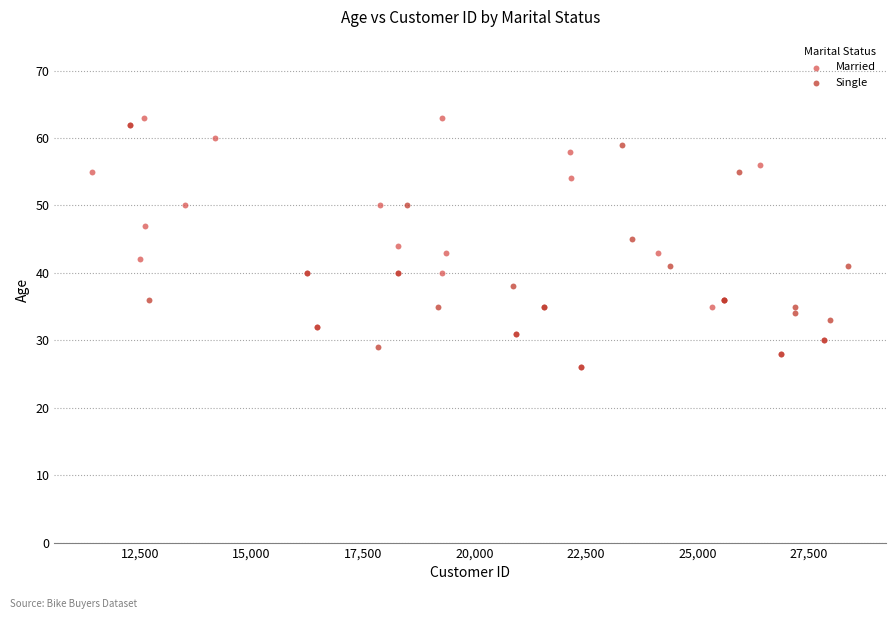

What are all the series names shown in the legend?

Married, Single